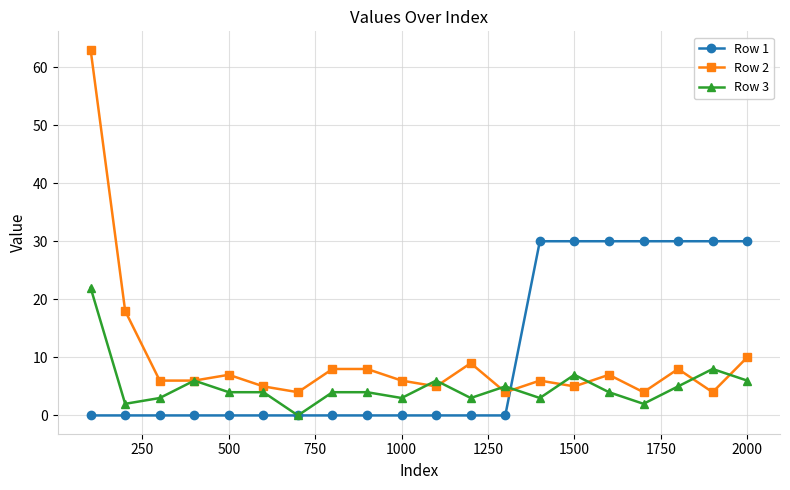

What is the highest value of the Row 1 series?

30